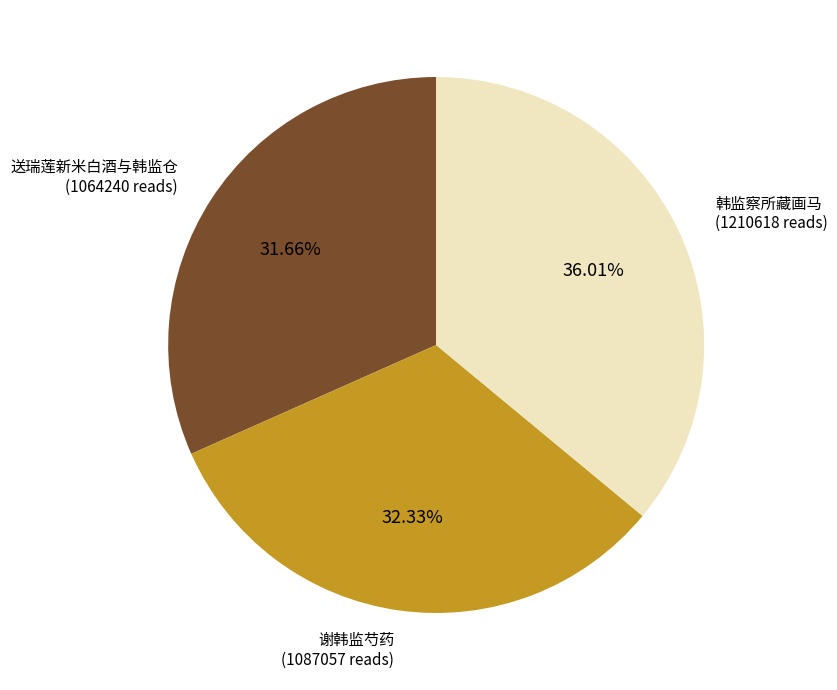

Is there any slice that represents more than half of the pie?

No